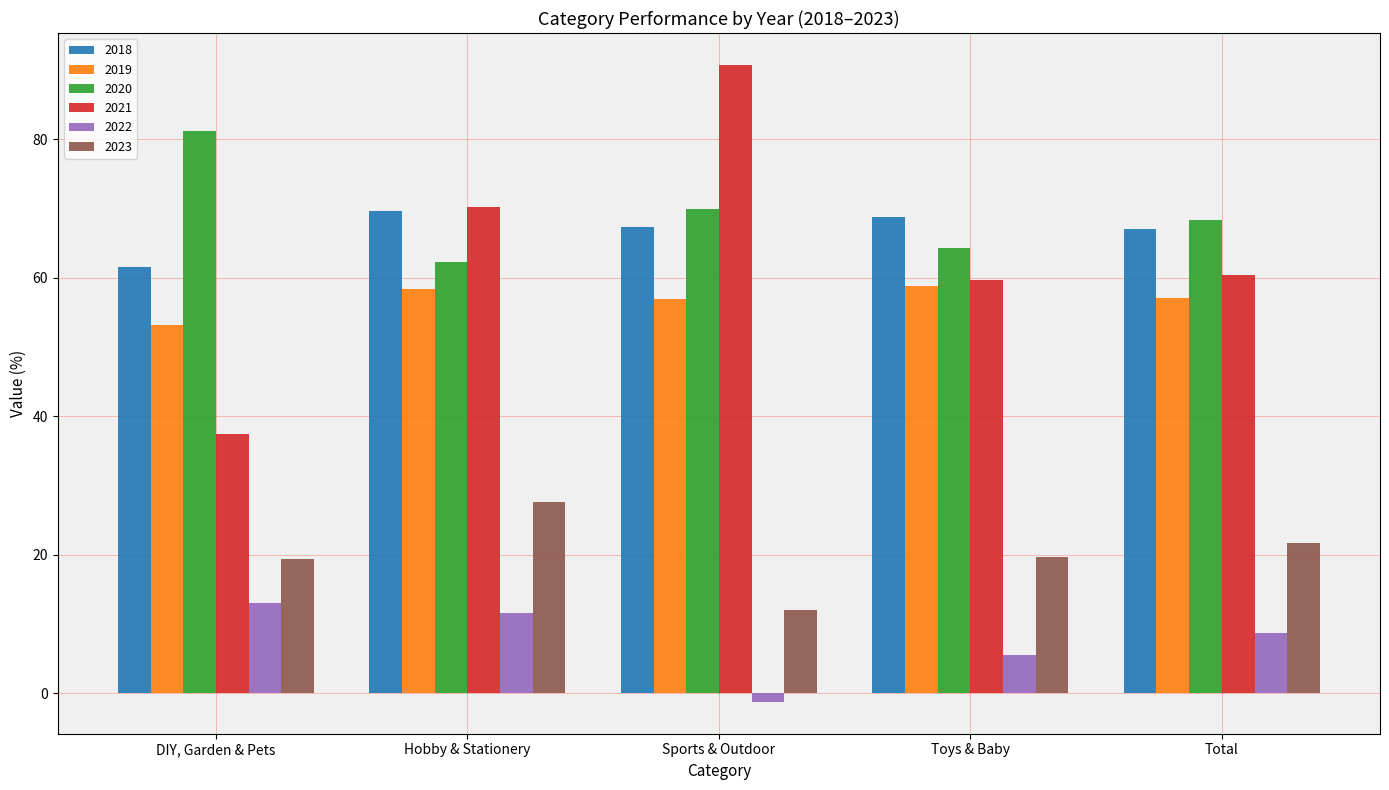

At which label does 2023 reach its peak?

Hobby & Stationery